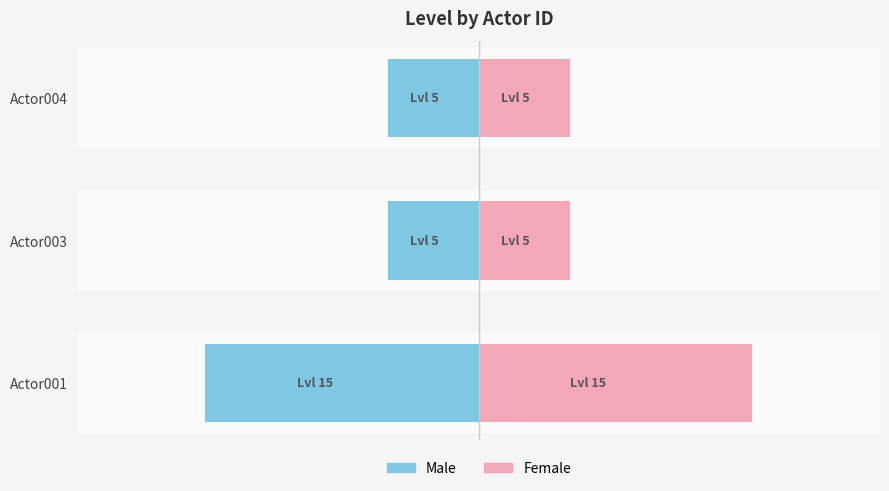

What is the average value of the Actor001_left series?

-8